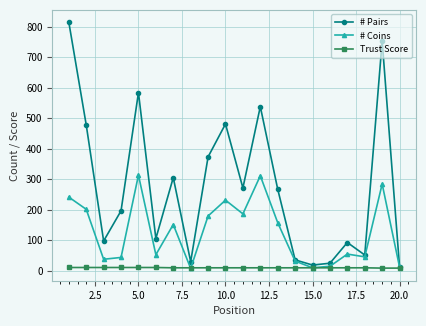

Does the chart have visible grid lines?

Yes